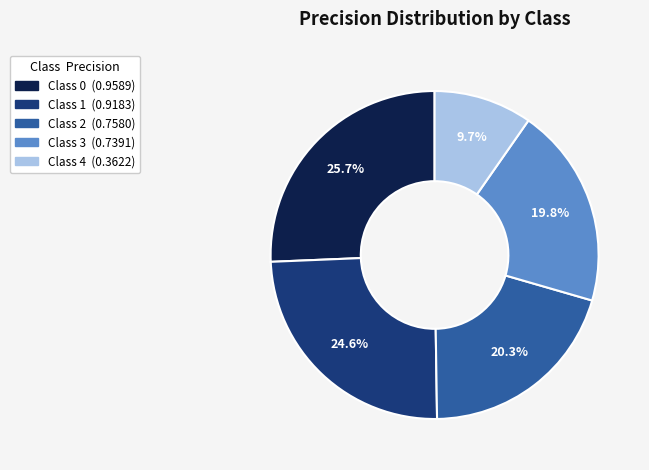

Is there any slice that represents more than half of the pie?

No